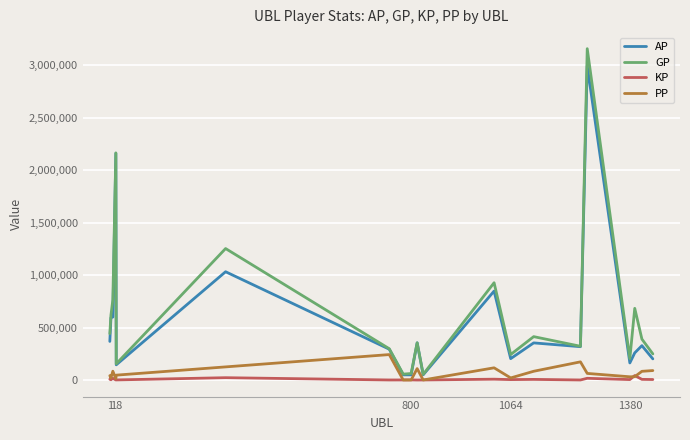

What are all the series names shown in the legend?

AP, GP, KP, PP